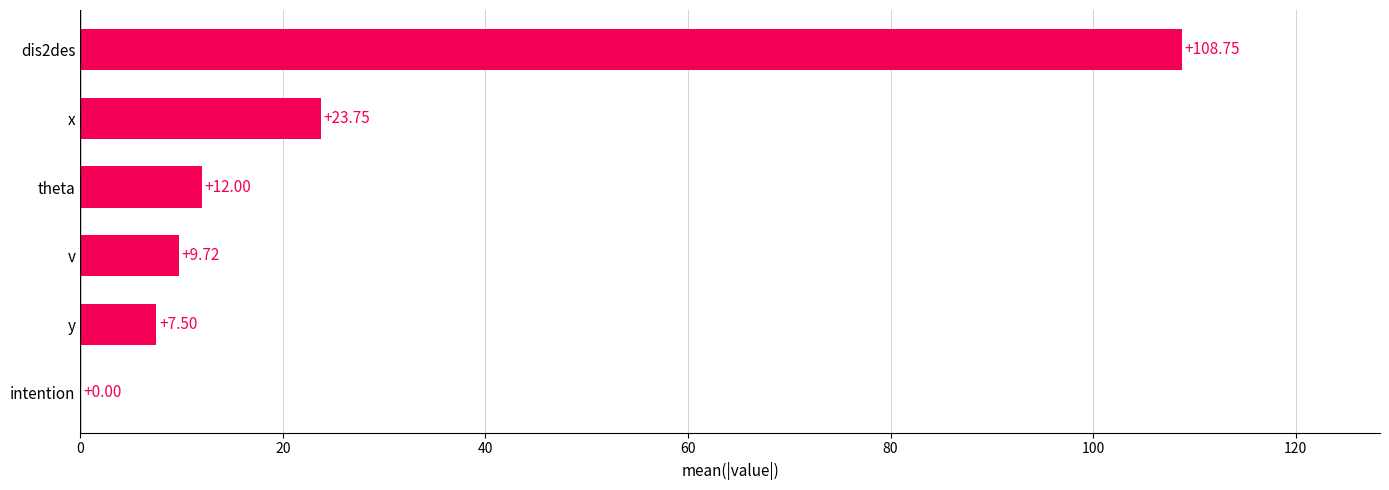

What is the sum of all values?

161.7